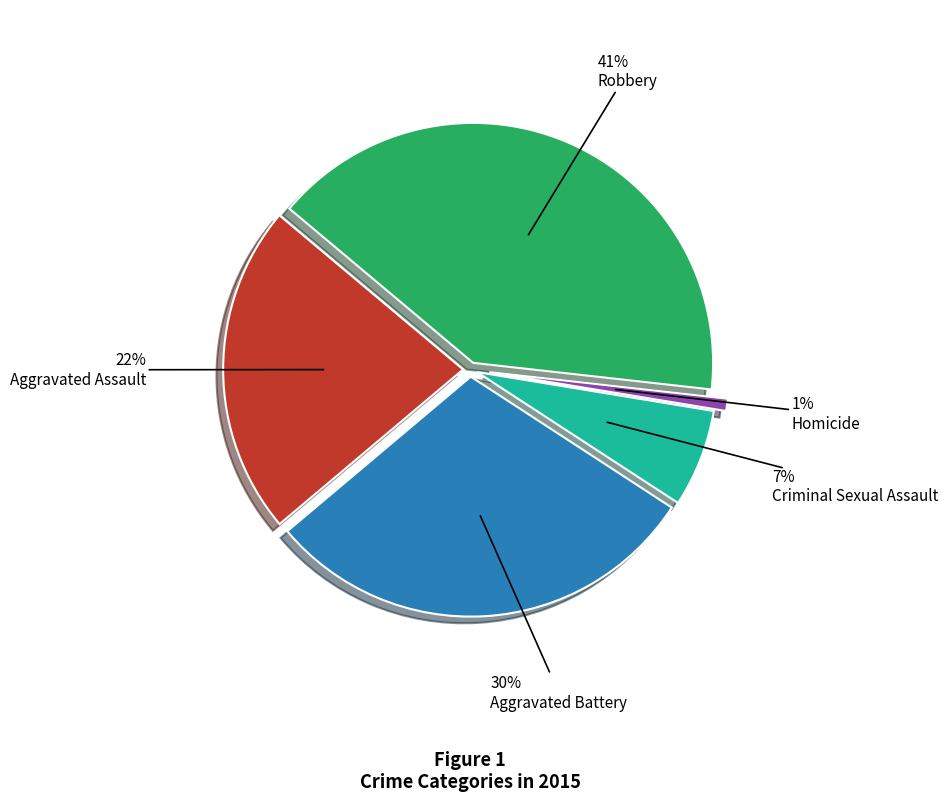

Is there a majority slice in this chart?

No